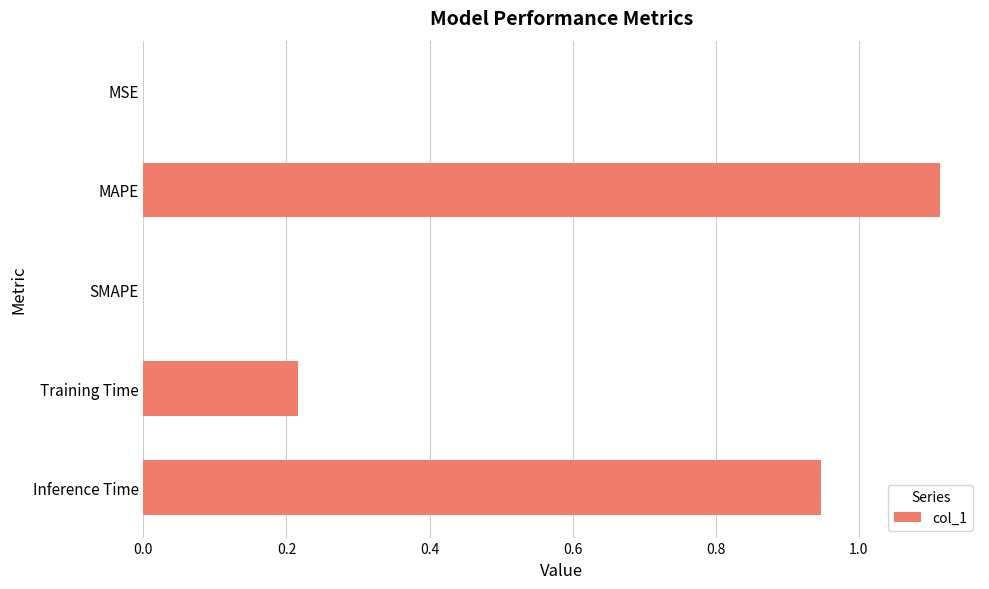

What is the sum of the values at Training Time and Inference Time?

1.2